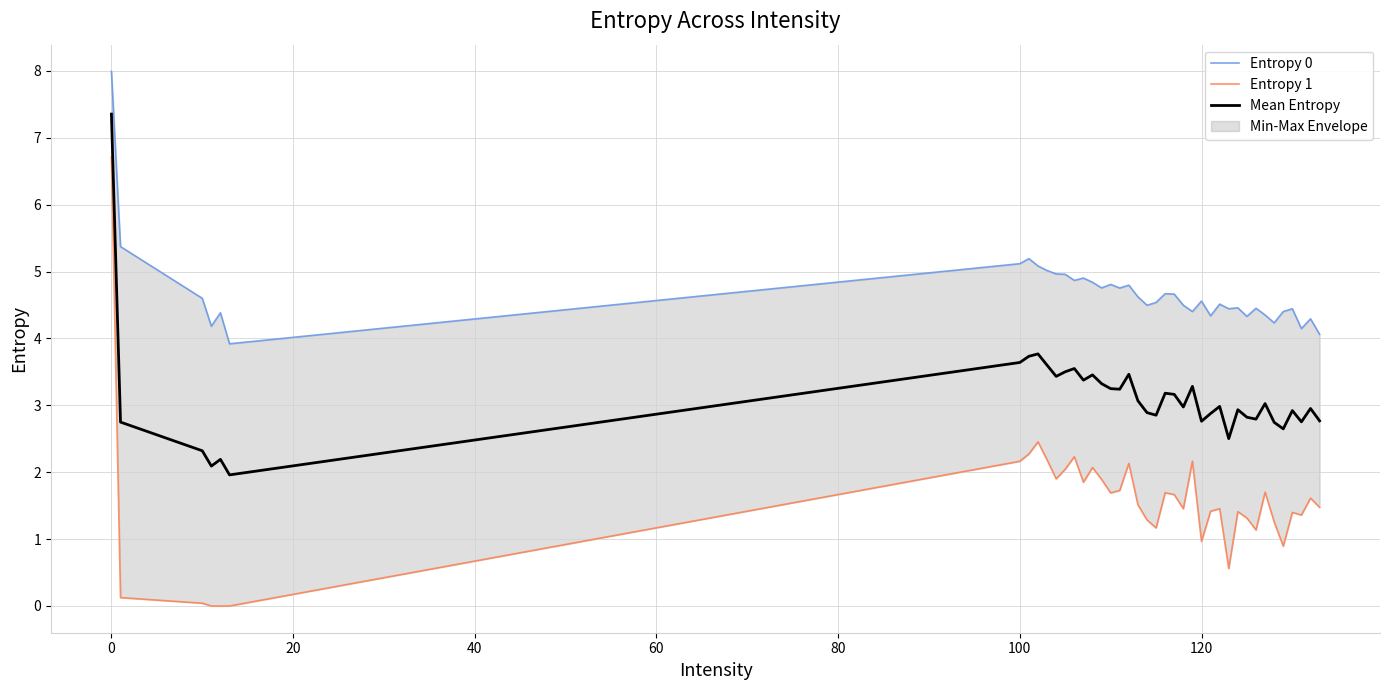

What is the maximum value for Mean Entropy?

7.4